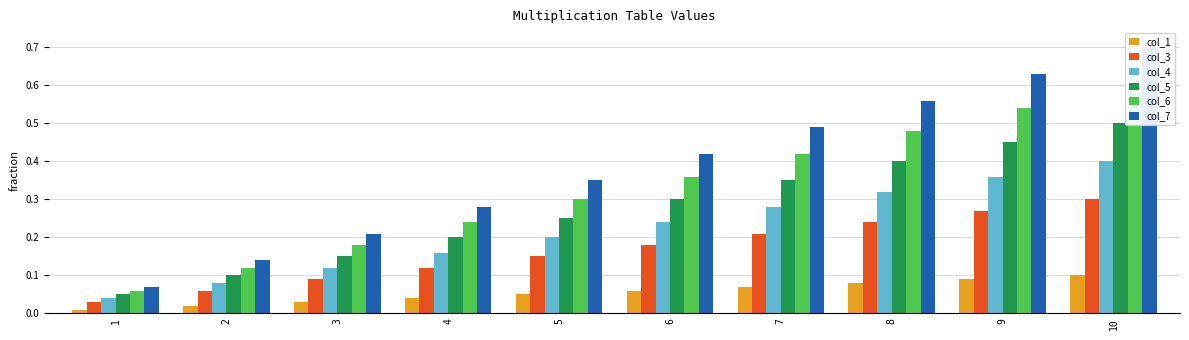

Which series changed the most between 3 and 9?

col_7